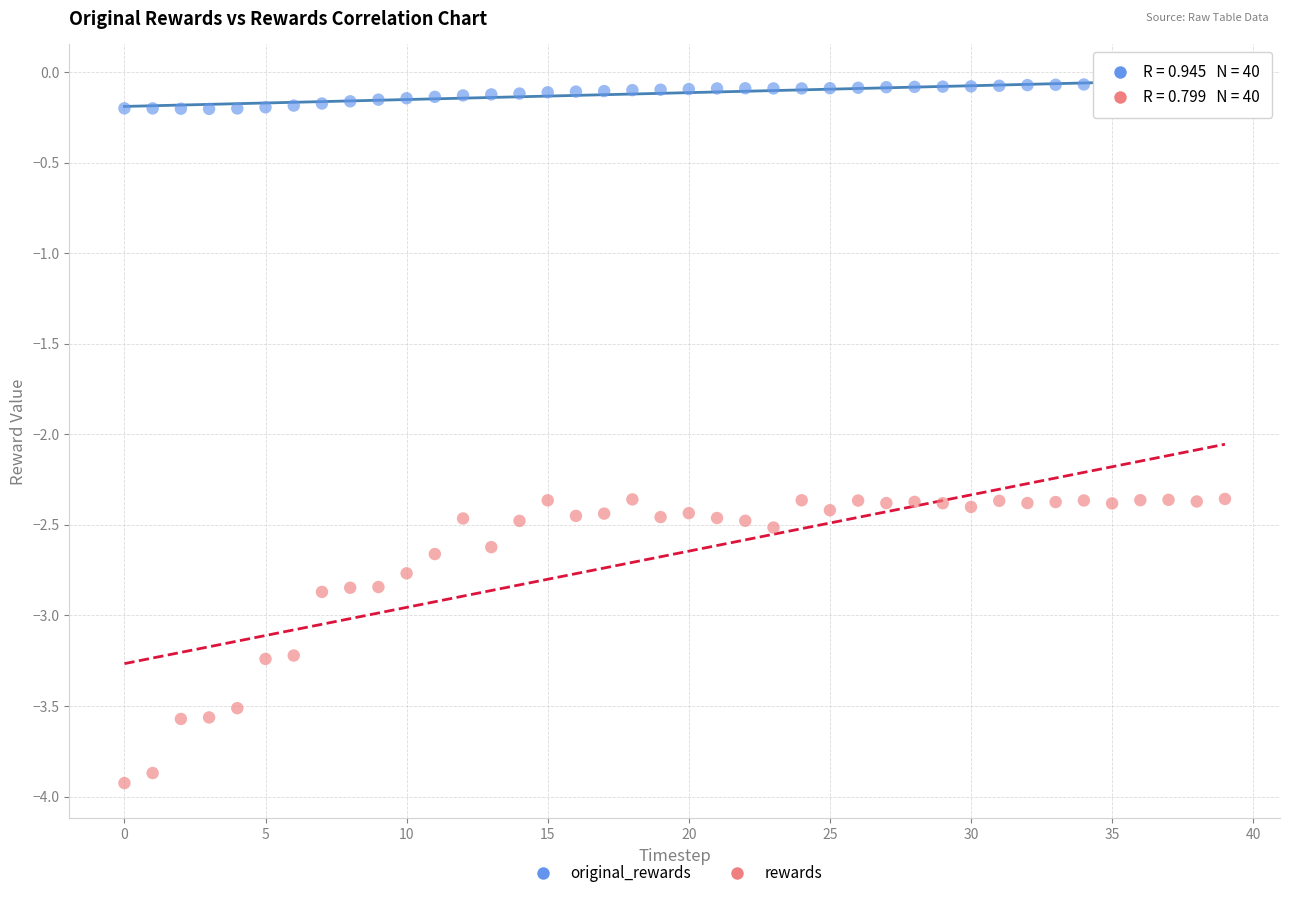

Which series contains the highest Y value?

original_rewards